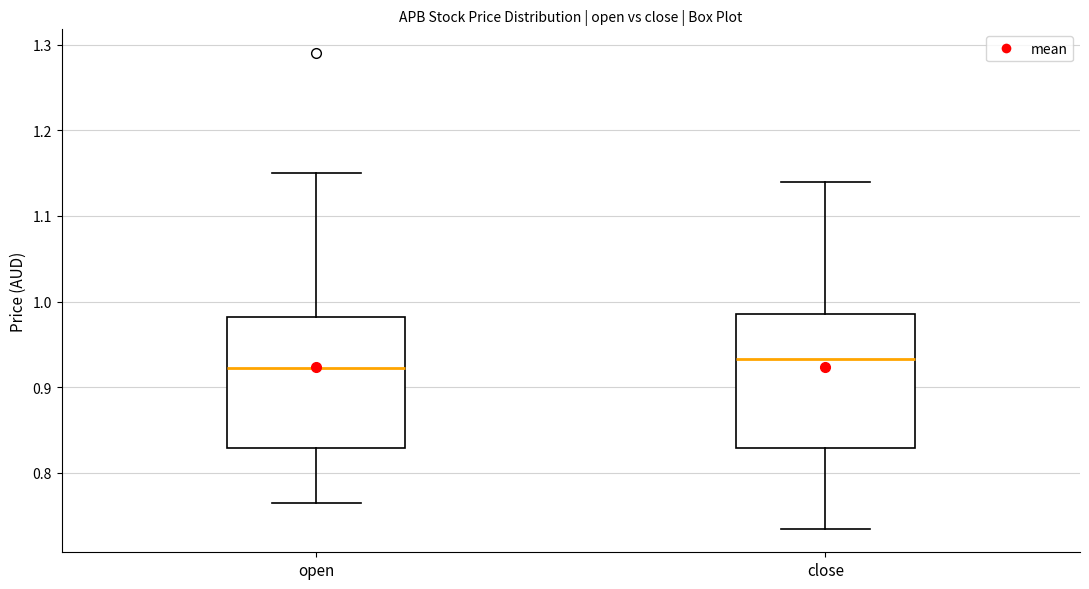

Reading left to right, read every box against the y-axis: the position of its median line, the range the box covers, and the ends of its whiskers. The values are not printed on the chart, so give them approximately, as read against the axis.

open: median 0.92, box 0.83 to 0.98, whiskers 0.77 to 1.15
close: median 0.93, box 0.83 to 0.99, whiskers 0.74 to 1.14